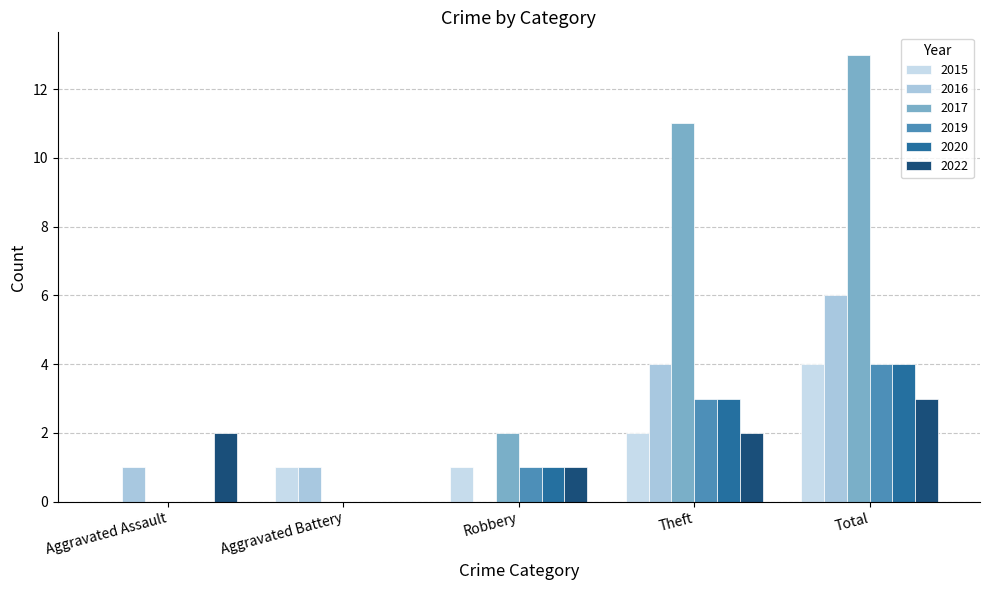

Reading left to right, transcribe all the data shown in this chart.

2015: 0	1	1	2	4
2016: 1	1	0	4	6
2017: 0	0	2	11	13
2019: 0	0	1	3	4
2020: 0	0	1	3	4
2022: 2	0	1	2	3